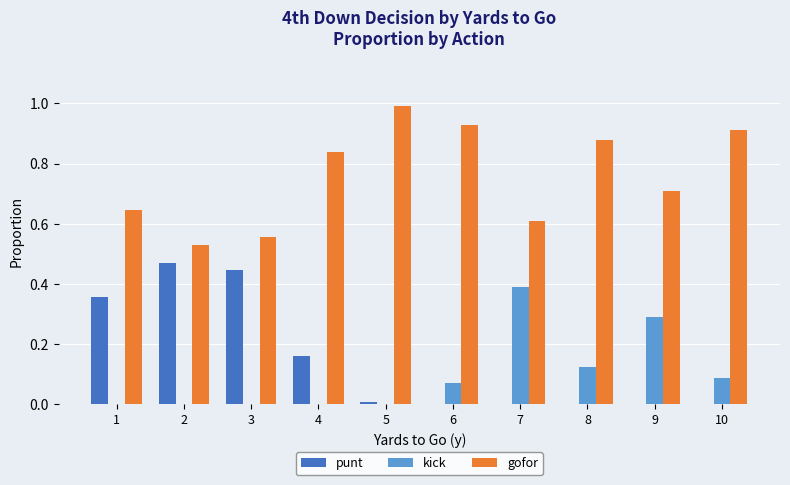

What are all the series names shown in the legend?

punt, kick, gofor